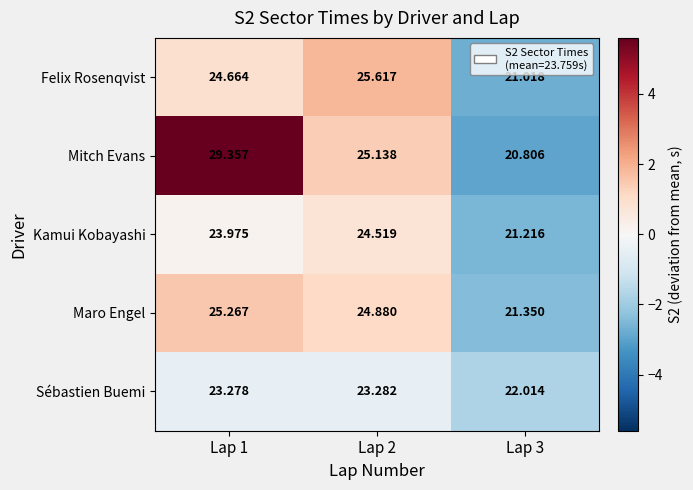

Rank the series at Lap 2 from lowest to highest value.

Sébastien Buemi, Kamui Kobayashi, Maro Engel, Mitch Evans, Felix Rosenqvist